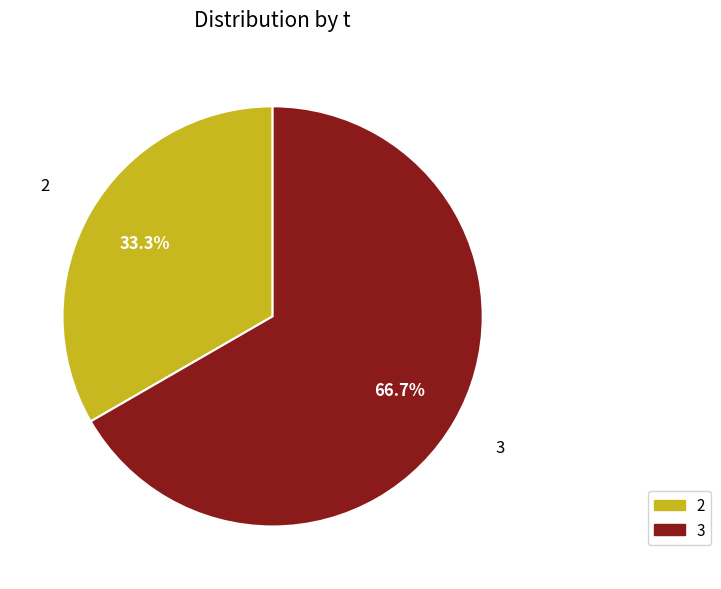

Count the number of slices in the pie.

2